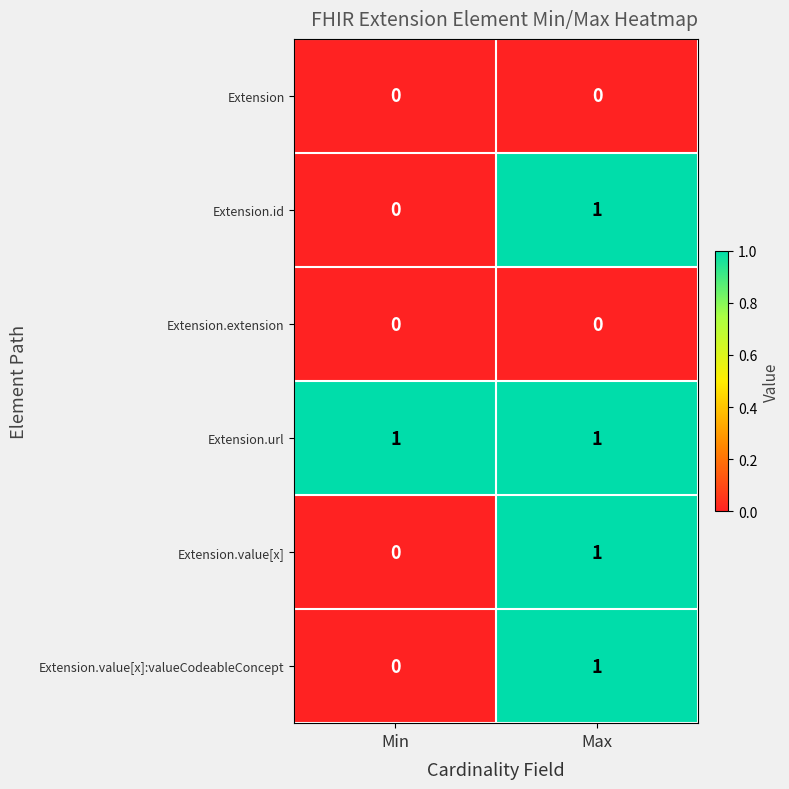

At which category is the sum across all series the highest?

Max